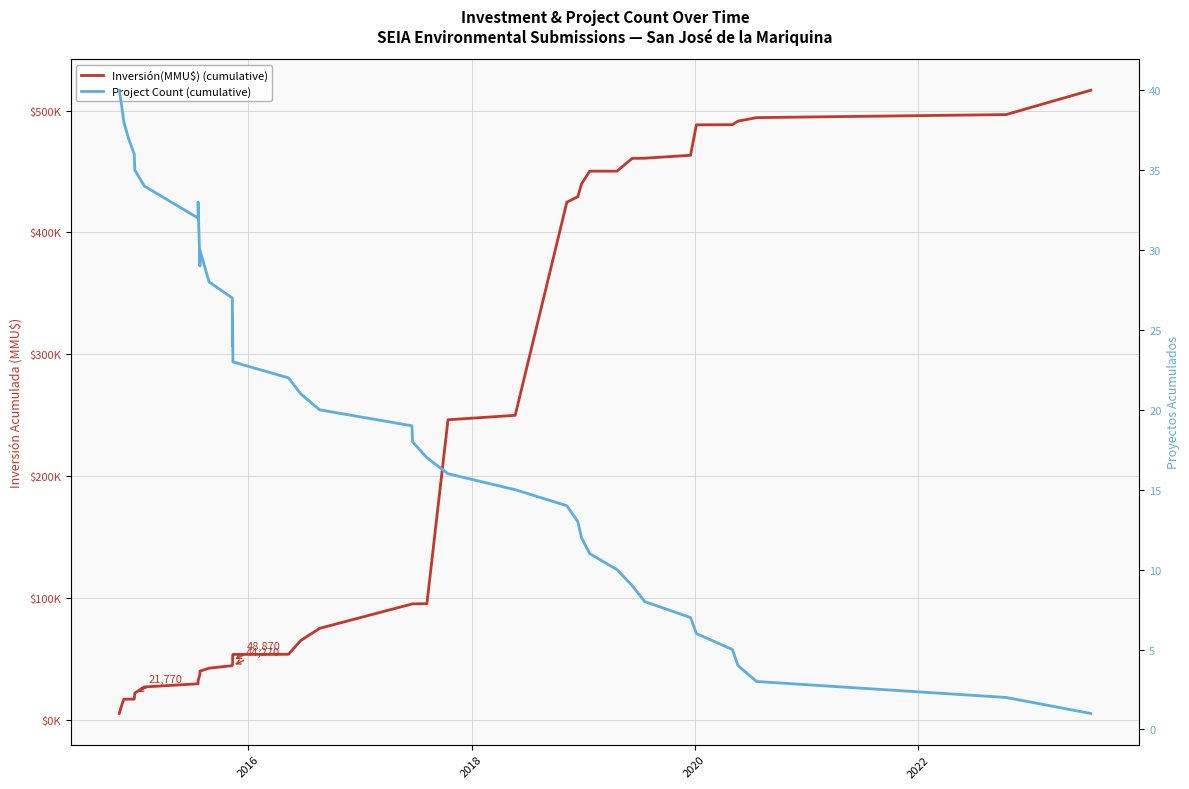

How many categories are shown in the chart?

40